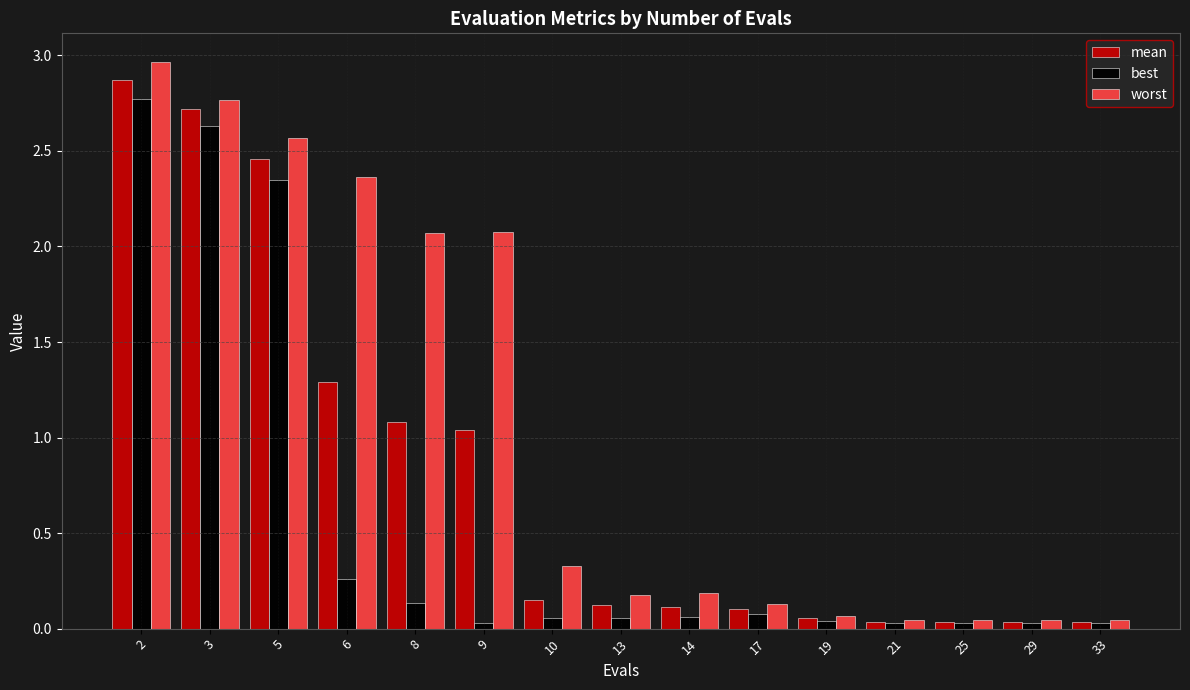

Which series has the largest total across all categories?

worst